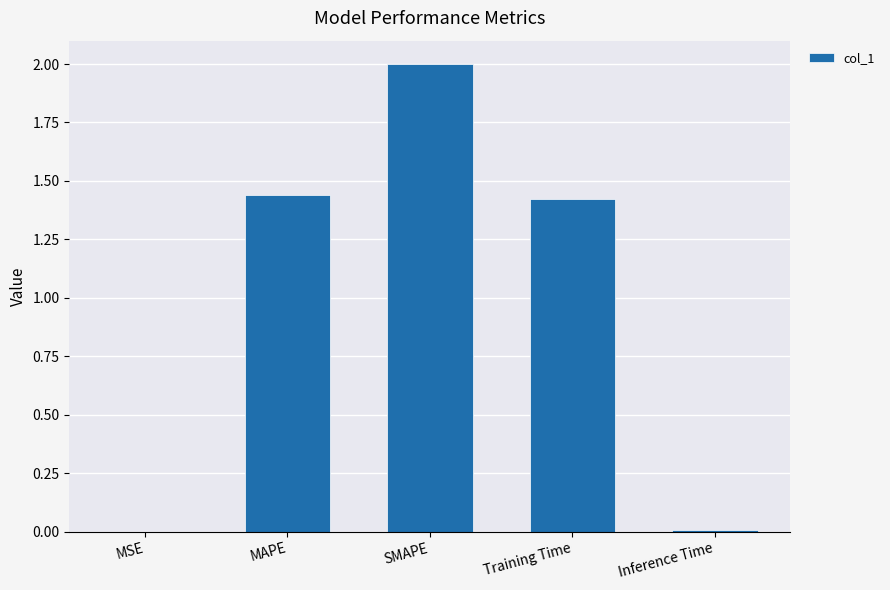

What is the ratio of the value at Training Time to the value at MAPE?

1.0